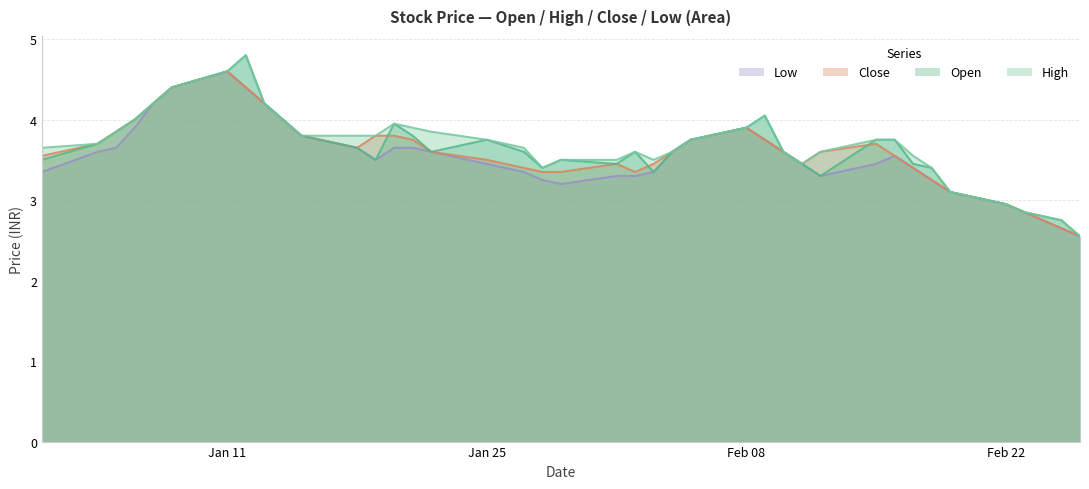

What is the total value across all series at Jan 11?

18.4